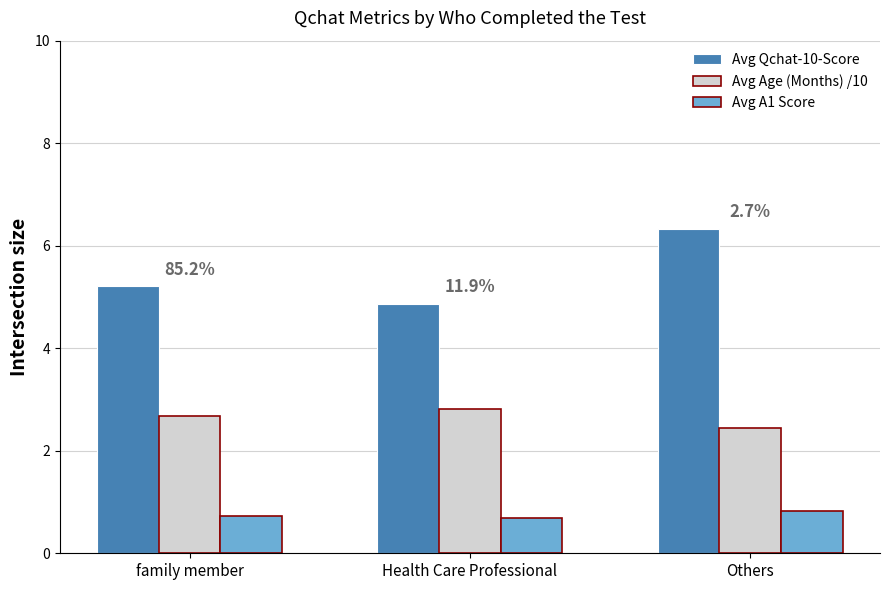

What are all the series names shown in the legend?

Avg Qchat-10-Score, Avg Age (Months) /10, Avg A1 Score